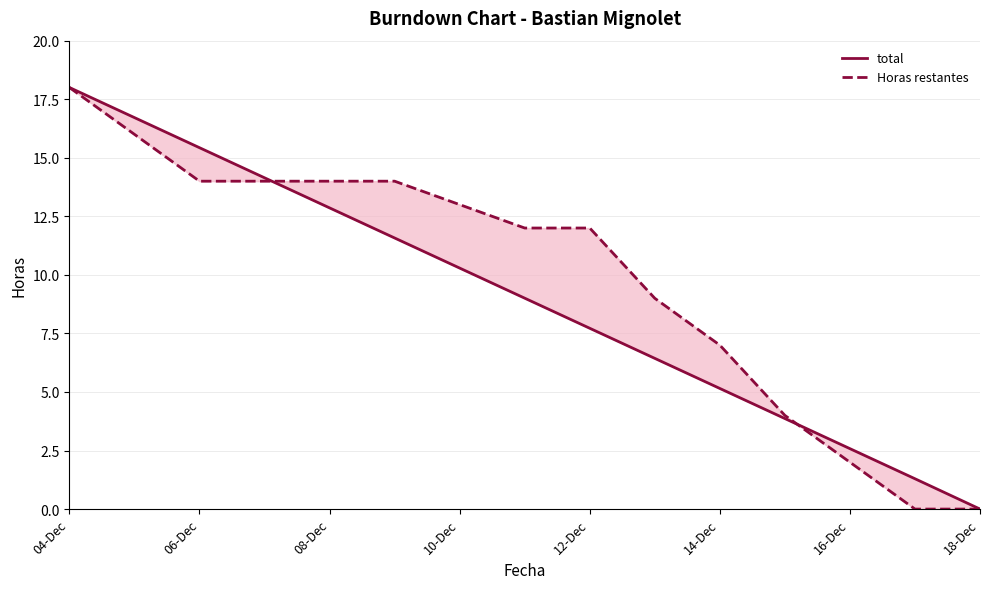

What is the value of the total point at the 8th from the left?

9.0